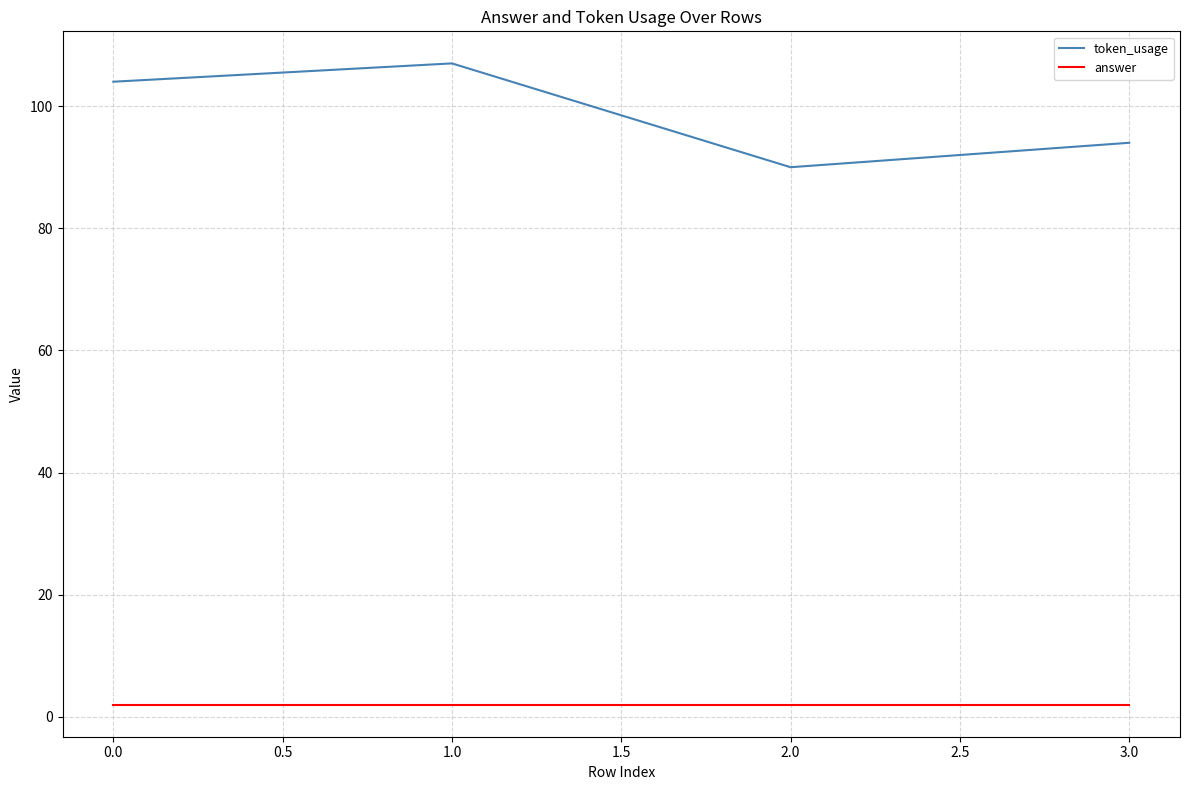

Reading left to right, extract all data points from this chart.

token_usage: 104	107	90	94
answer: 2	2	2	2